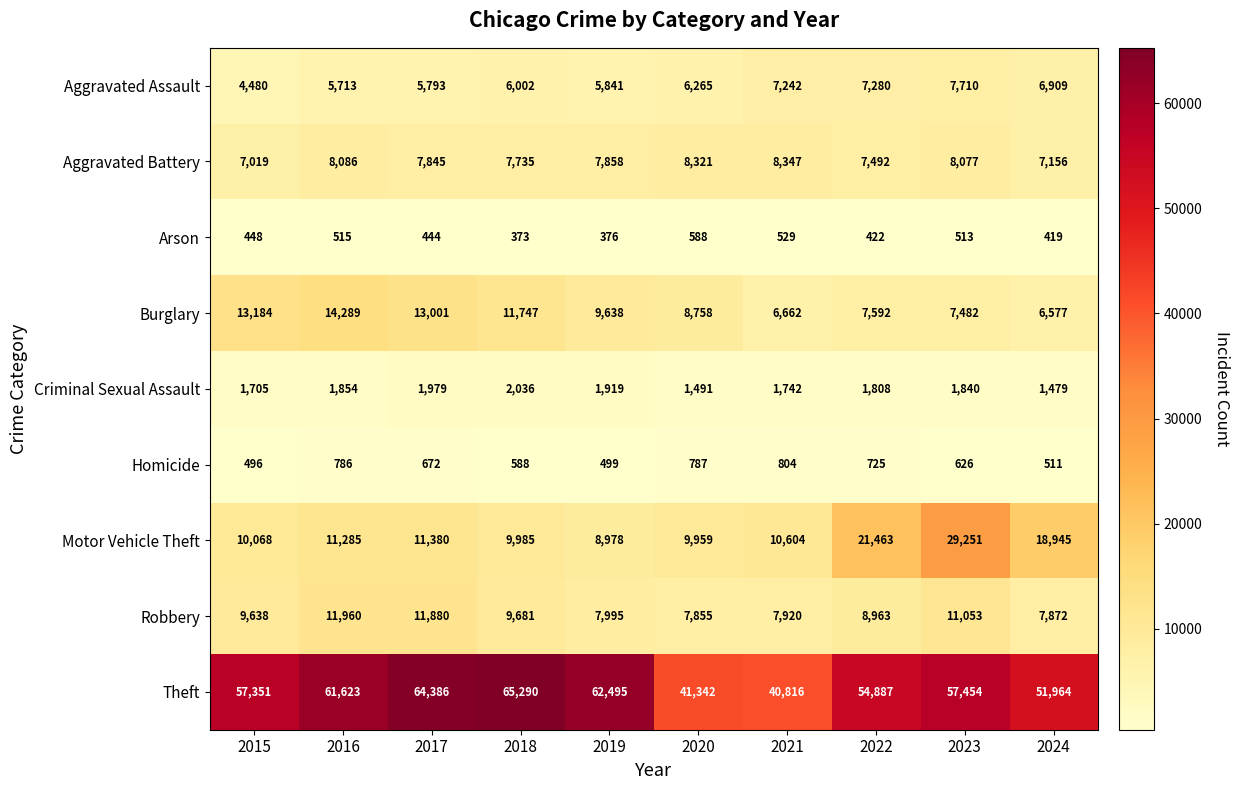

What is the difference between the Robbery values at 2017 and 2022?

2917